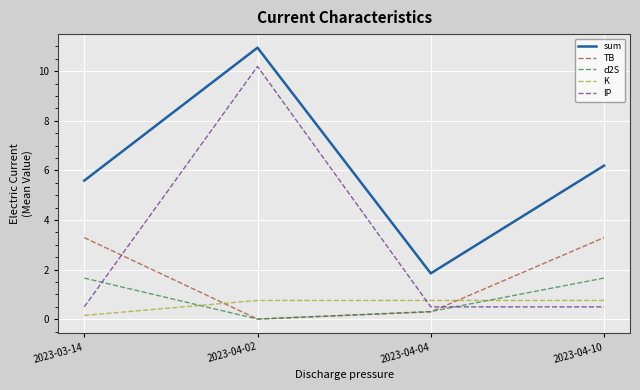

Rank the series at 2023-04-10 from highest to lowest value.

sum, TB, d2S, K, IP